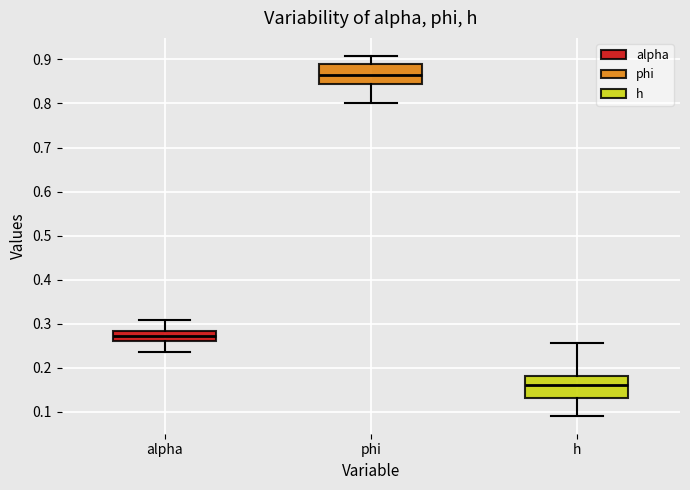

Reading left to right, transcribe this box plot: for each box, give where its median line is, the range the box spans, and where its two whiskers end, as read against the y-axis. The values are not printed on the chart, so give them approximately, as read against the axis.

alpha: median 0.27, box 0.26 to 0.28, whiskers 0.24 to 0.31
phi: median 0.87, box 0.84 to 0.89, whiskers 0.80 to 0.91
h: median 0.16, box 0.13 to 0.18, whiskers 0.09 to 0.26